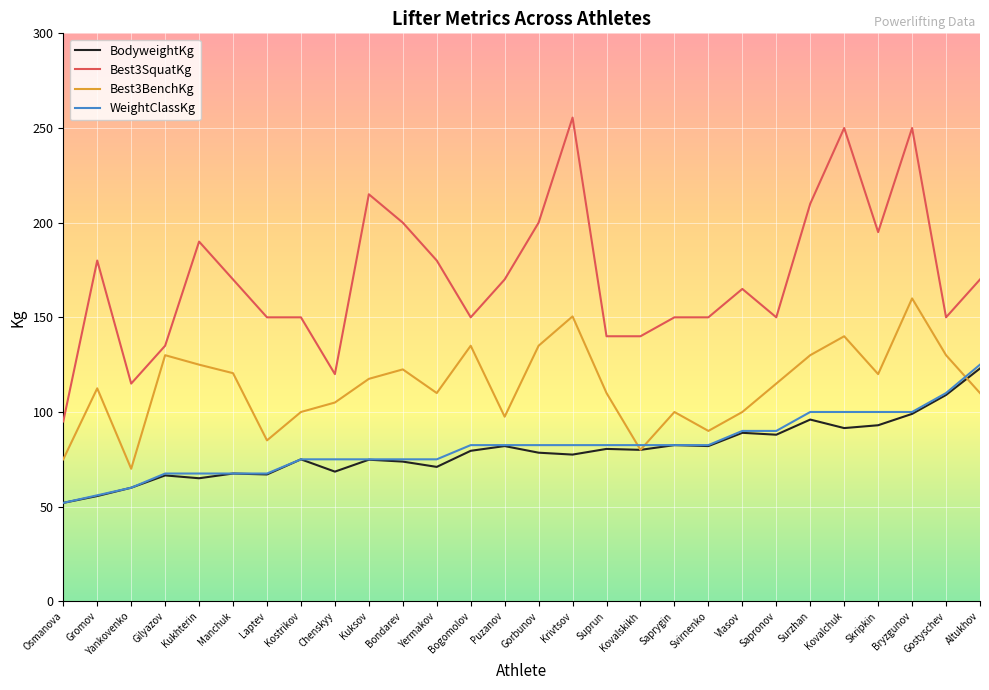

Count the number of data series in this chart.

4